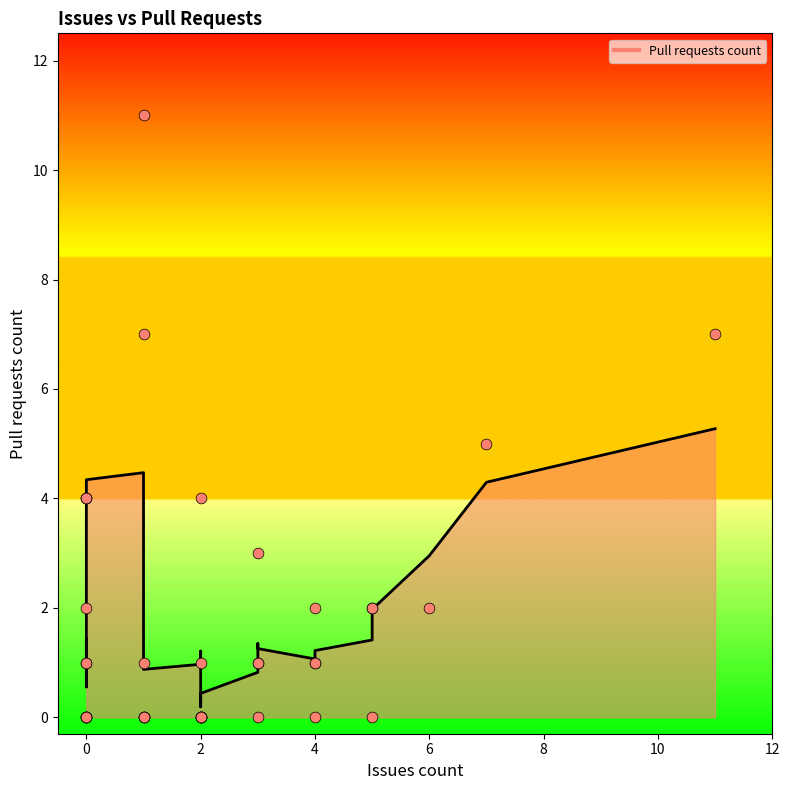

Between 6 and 1, which is larger?

6